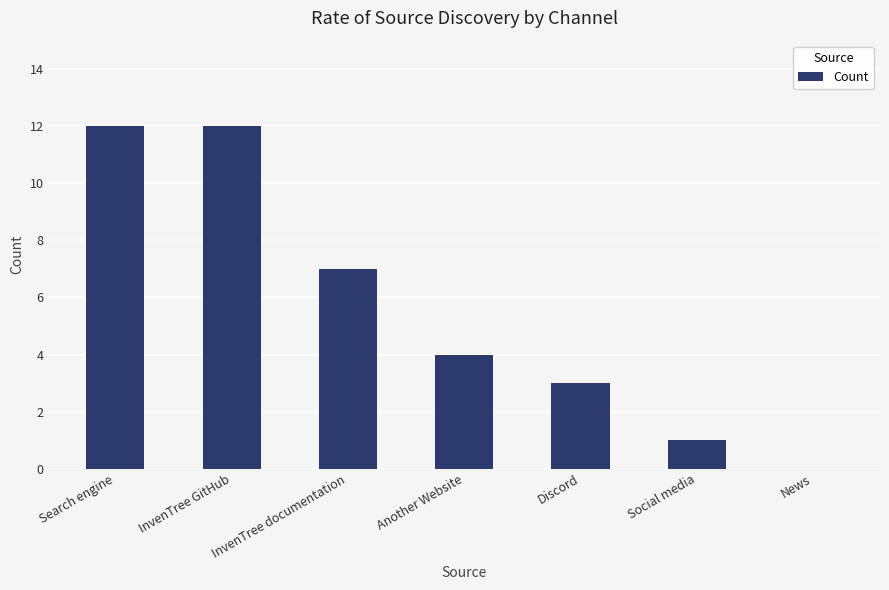

What is the change in value from Search engine to Discord?

-9